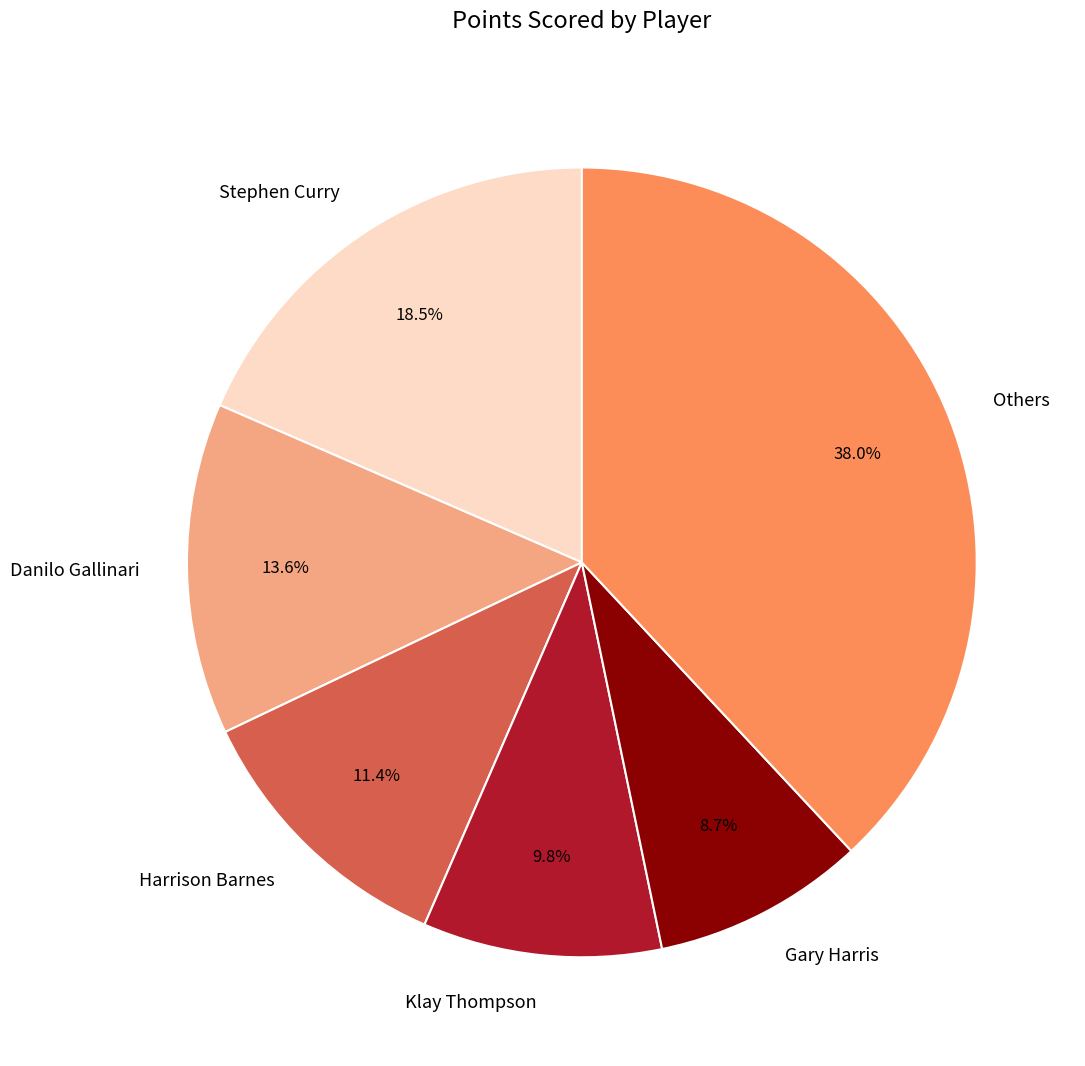

What is the total percentage of Others and Stephen Curry?

56.5%